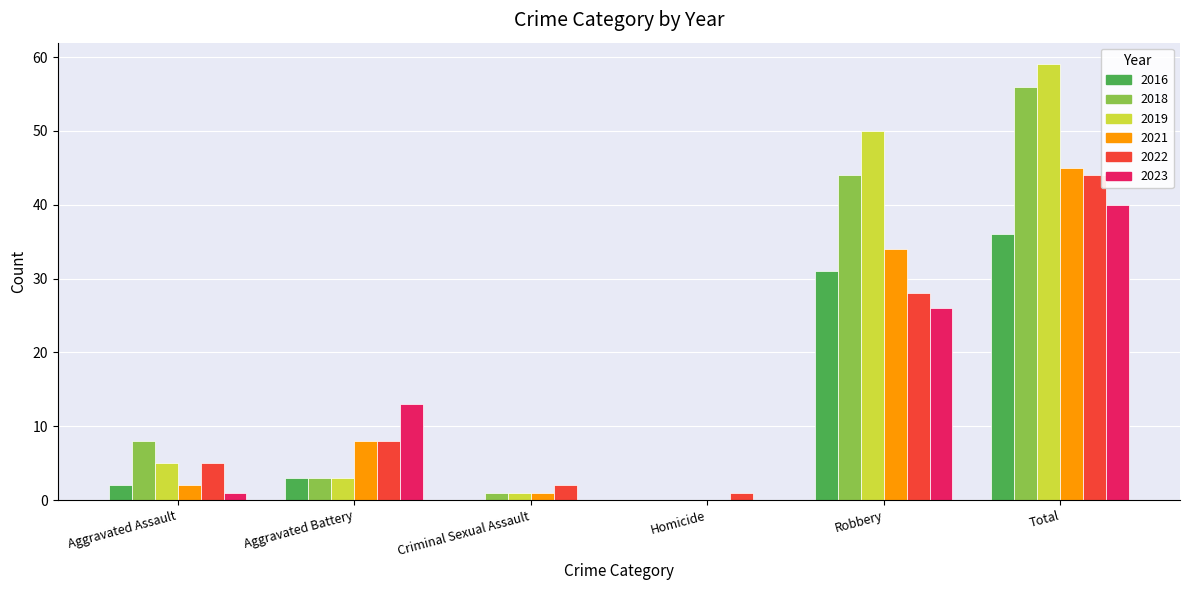

True or false: 2021 has a value of 49 at Robbery.

False